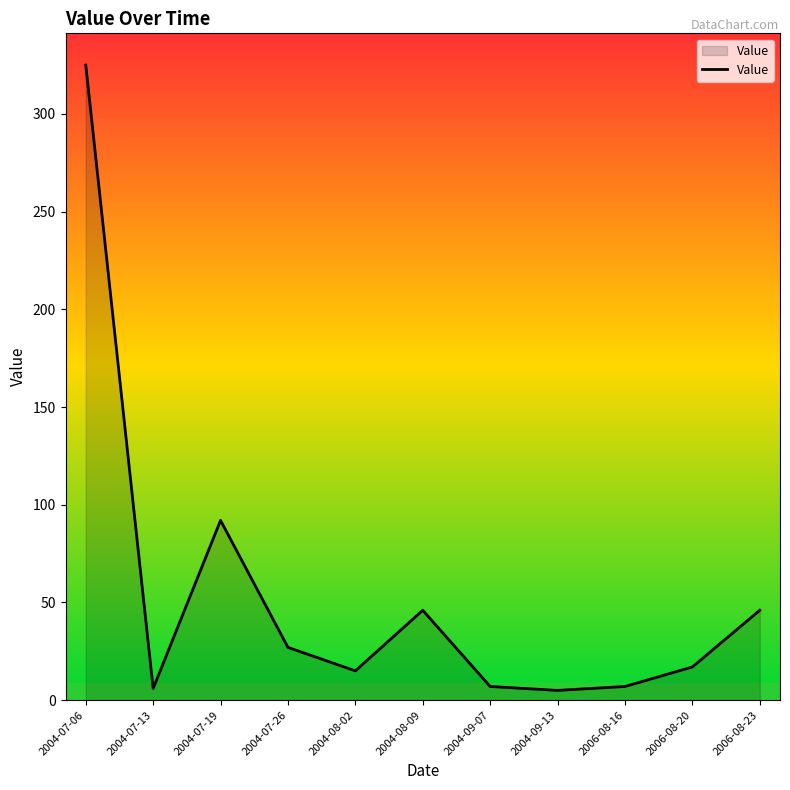

What is the greatest value displayed?

325